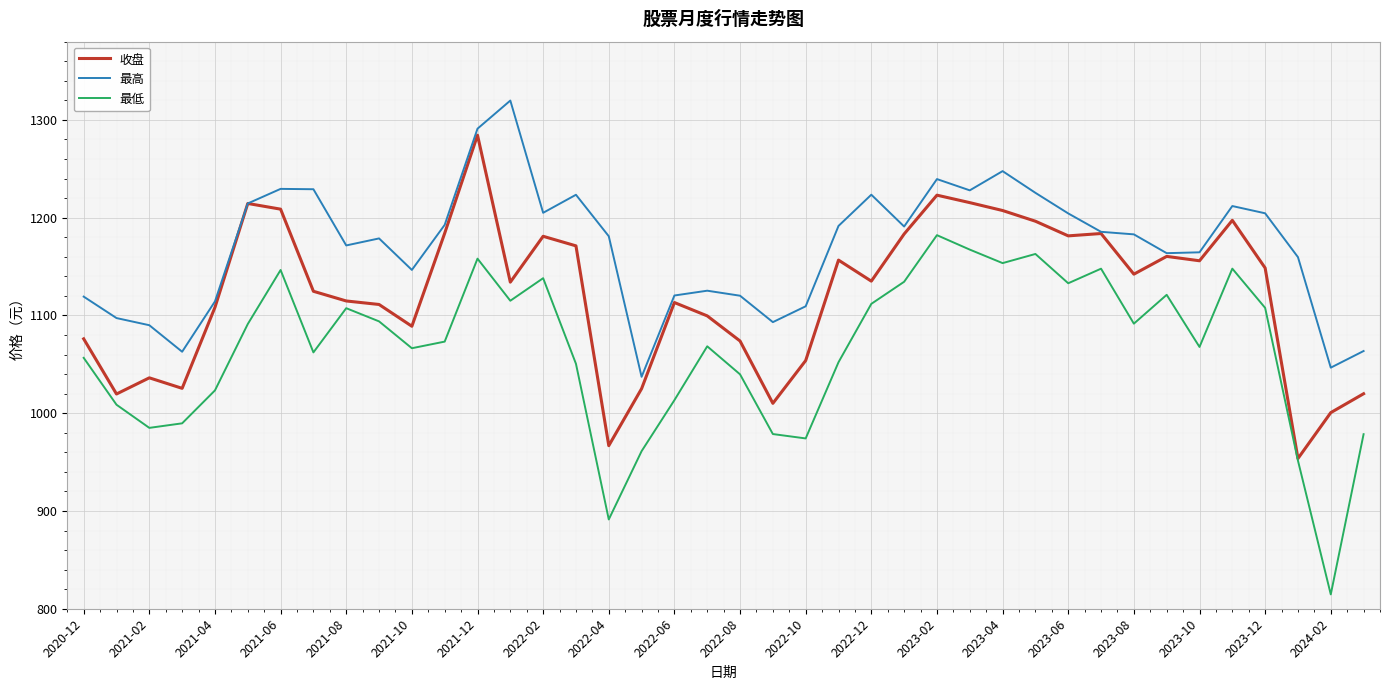

Which series has the largest total across all categories?

最高